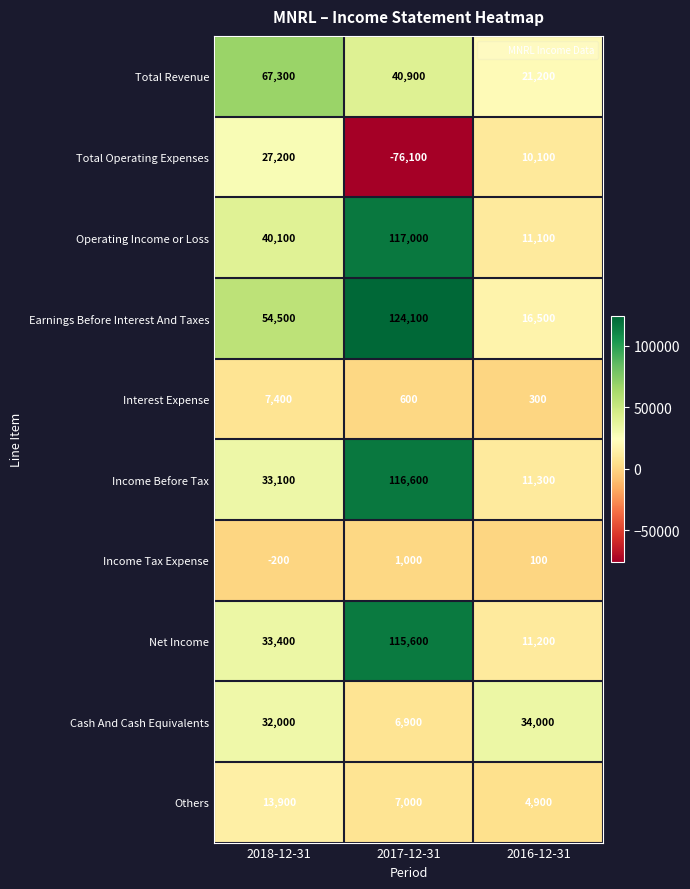

What is the sum of all Earnings Before Interest And Taxes values?

195100